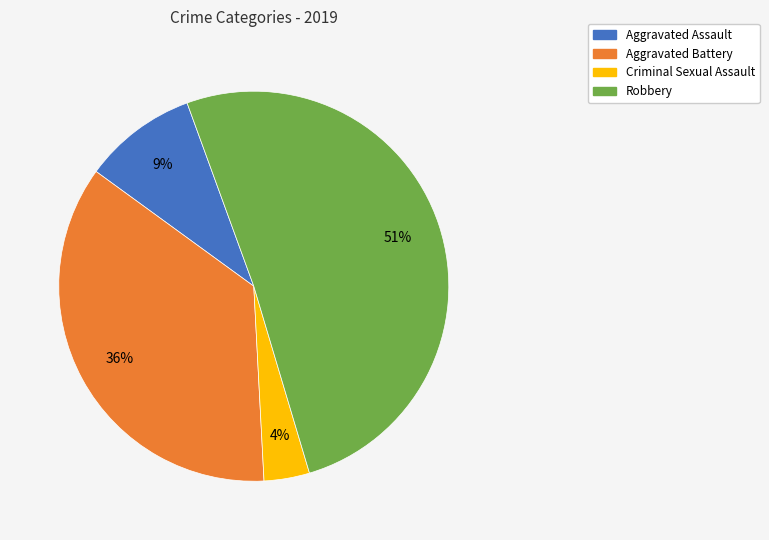

How many slices are in this pie chart?

4